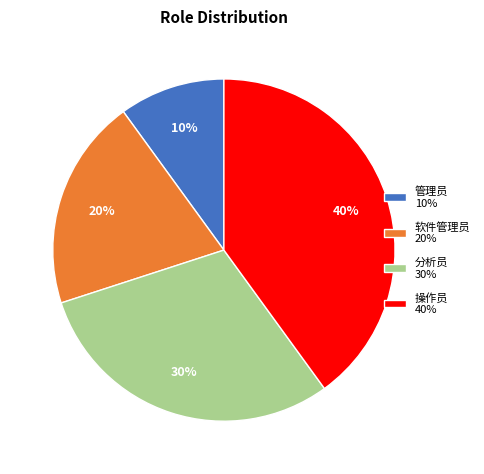

To the nearest percent, what is the difference between the largest and smallest slice percentages?

30%